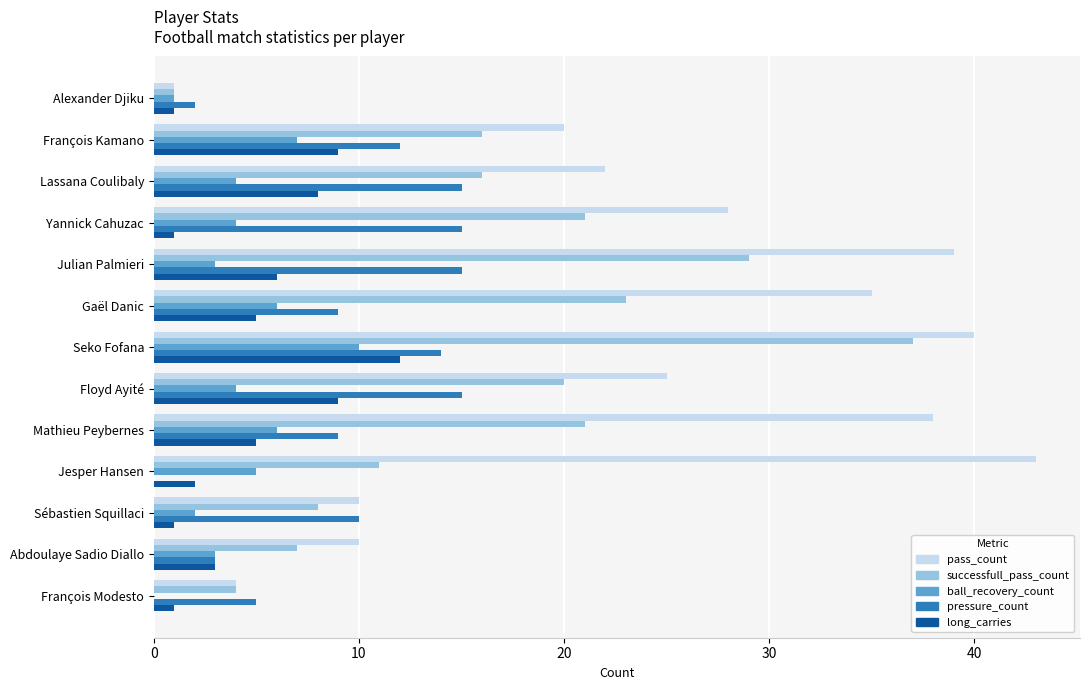

At which category is the sum across all series the highest?

Seko Fofana